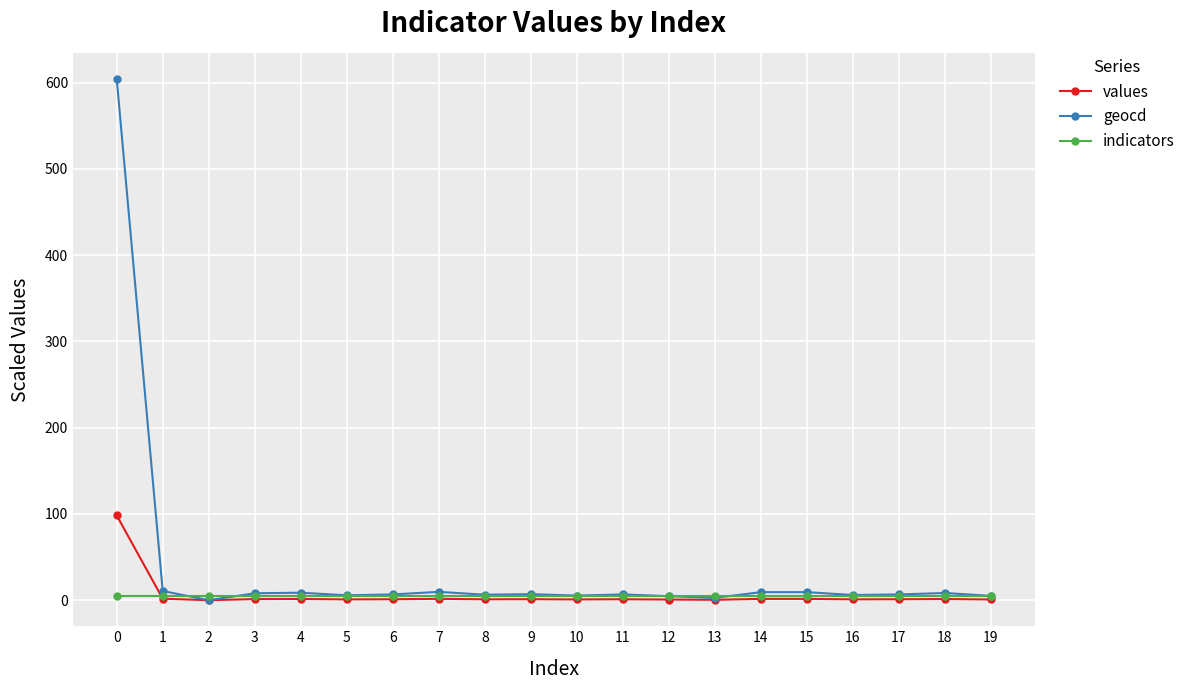

Which series has the widest spread of values?

geocd